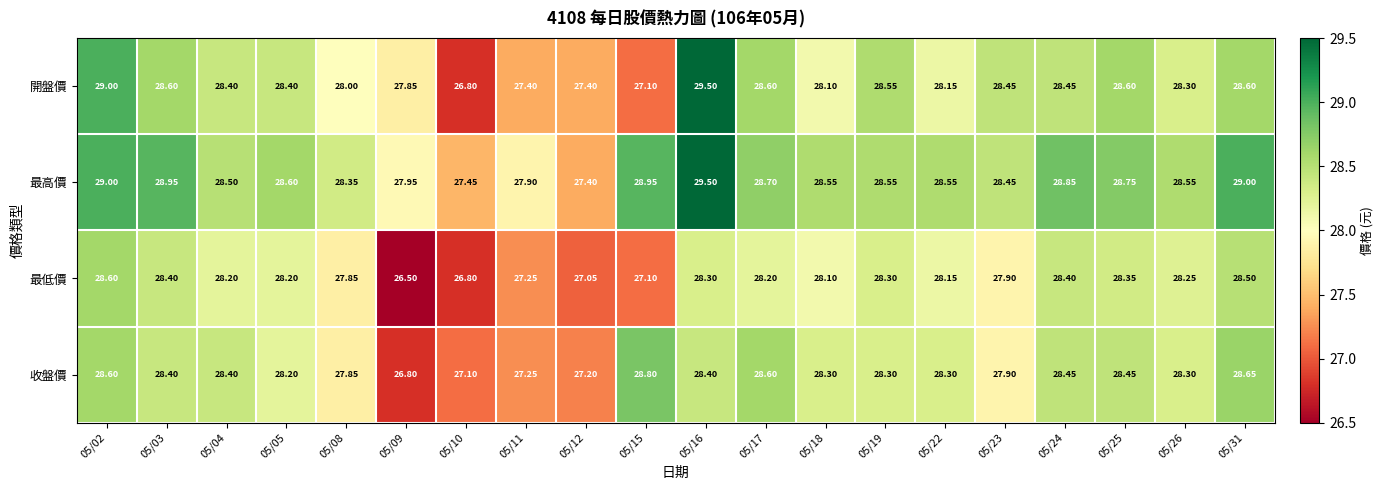

At 05/09, list the series in order from smallest to largest.

最低價, 收盤價, 開盤價, 最高價